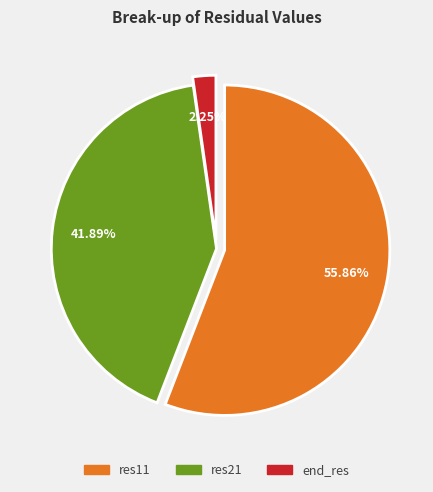

Does end_res account for over 50% of the chart?

No